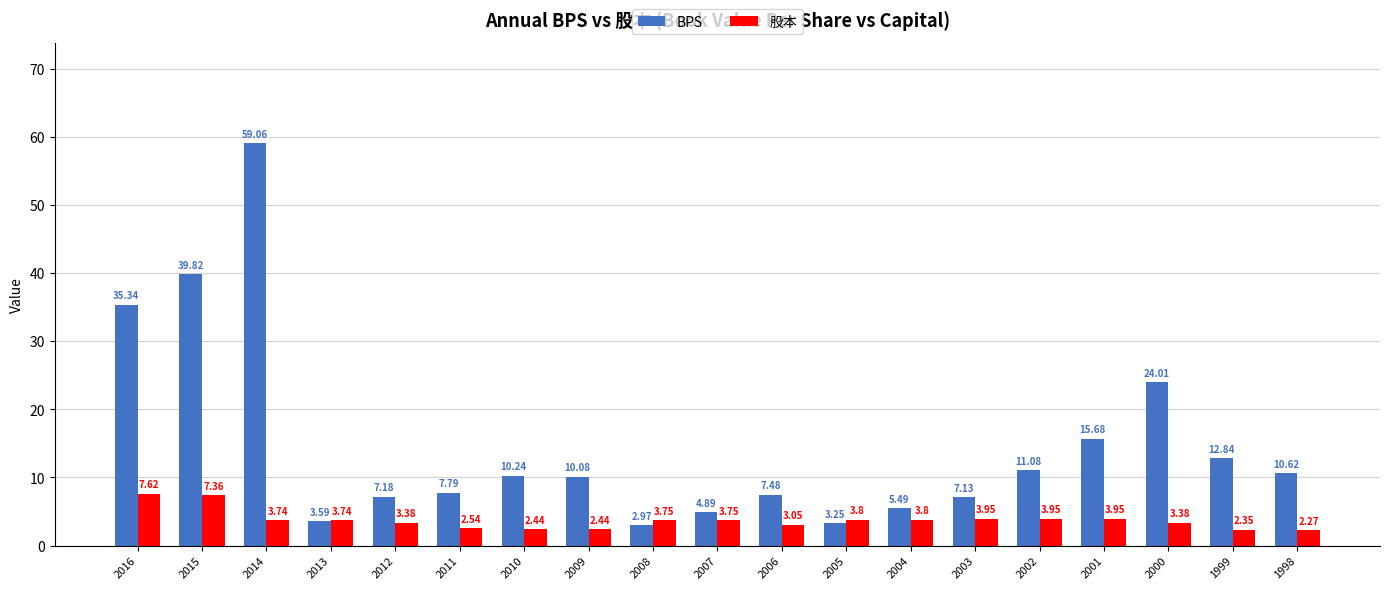

Does the chart contain any negative values?

No